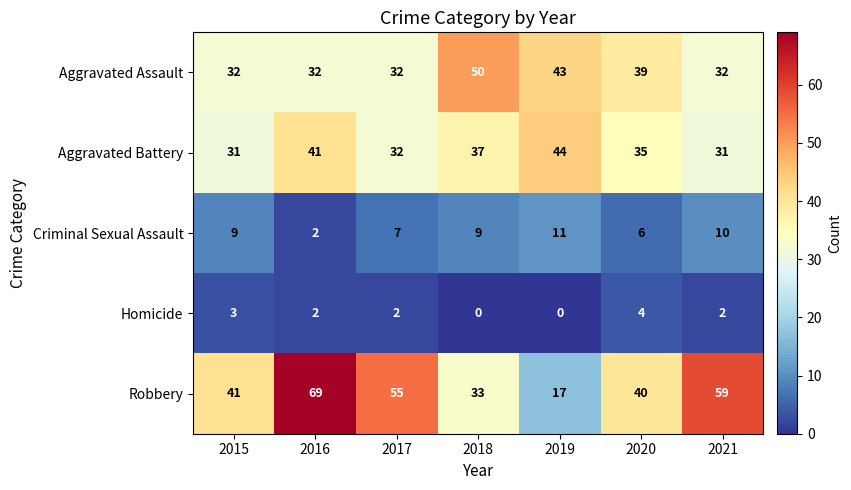

What is the sum of all Aggravated Battery values?

251